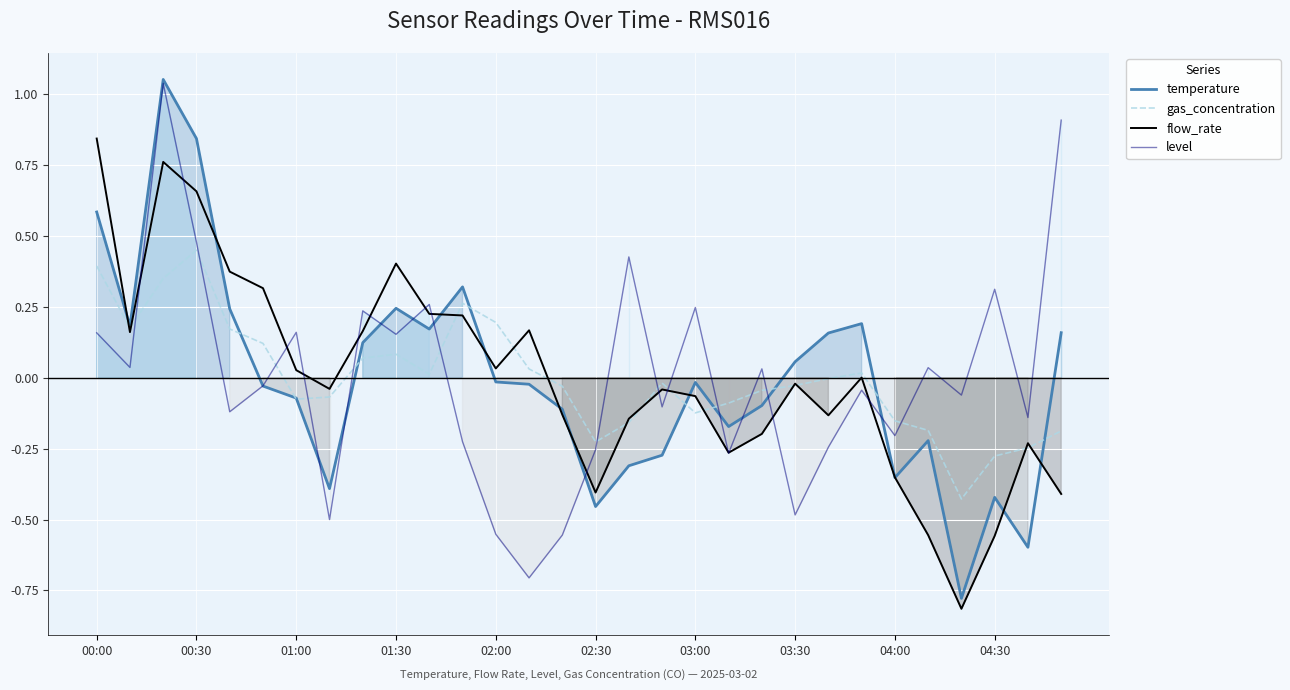

What is the lowest value of the level series?

-0.7